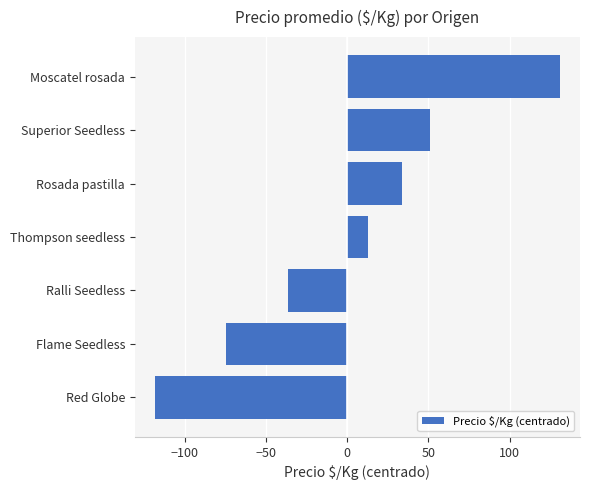

How many categories are shown in the chart?

7